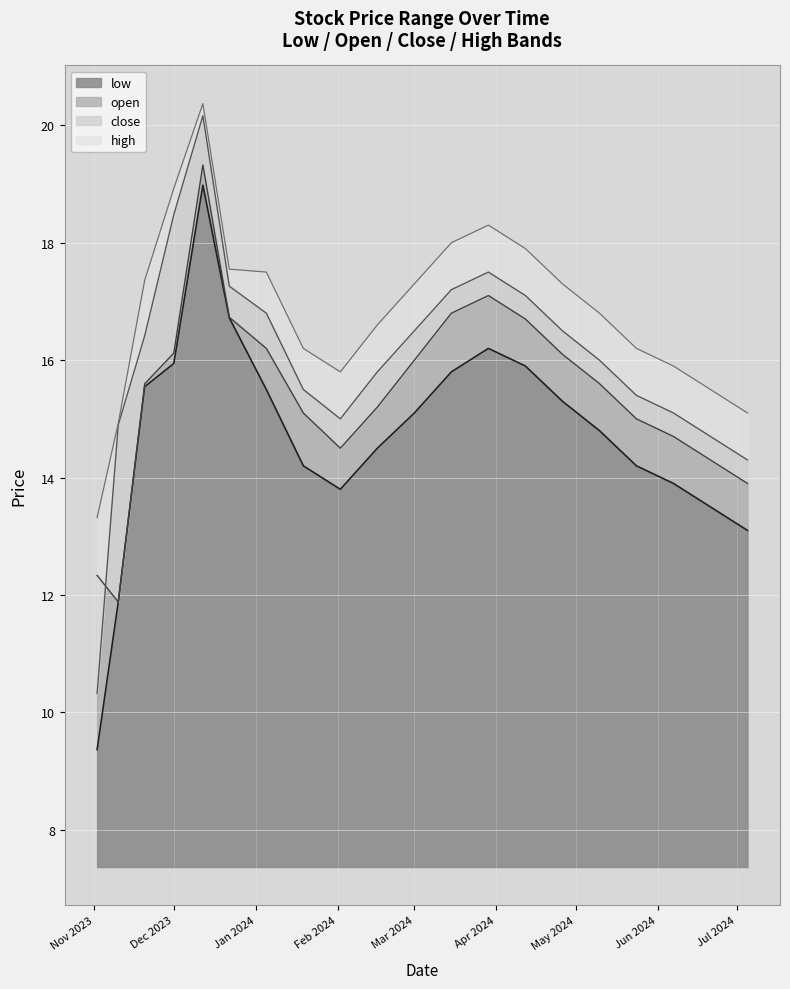

What is the maximum value for low?

19.0